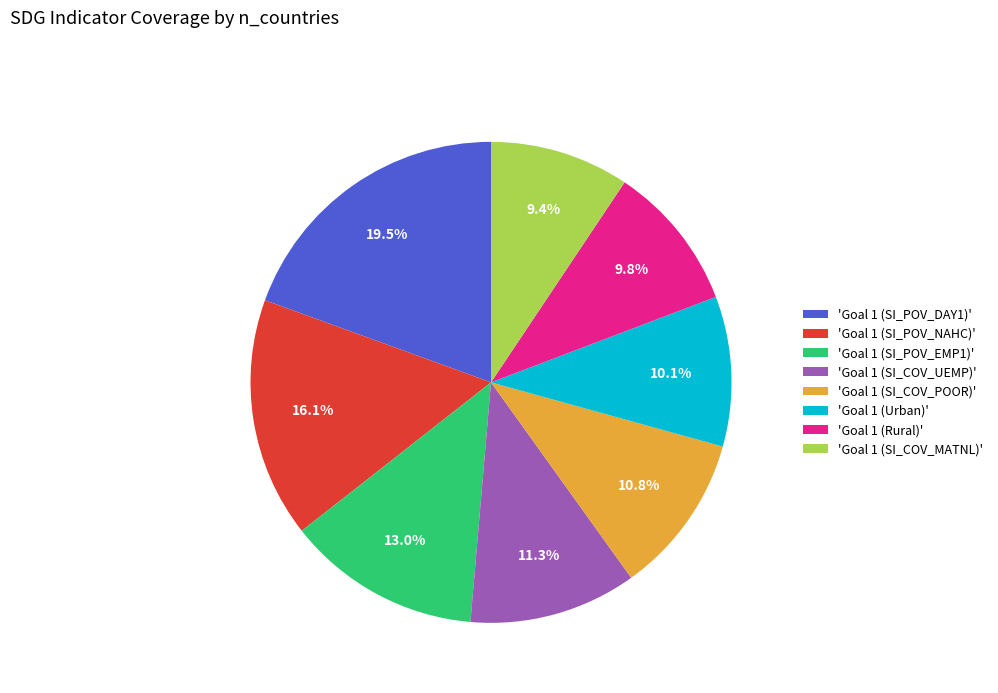

How many segments does this pie chart have?

8